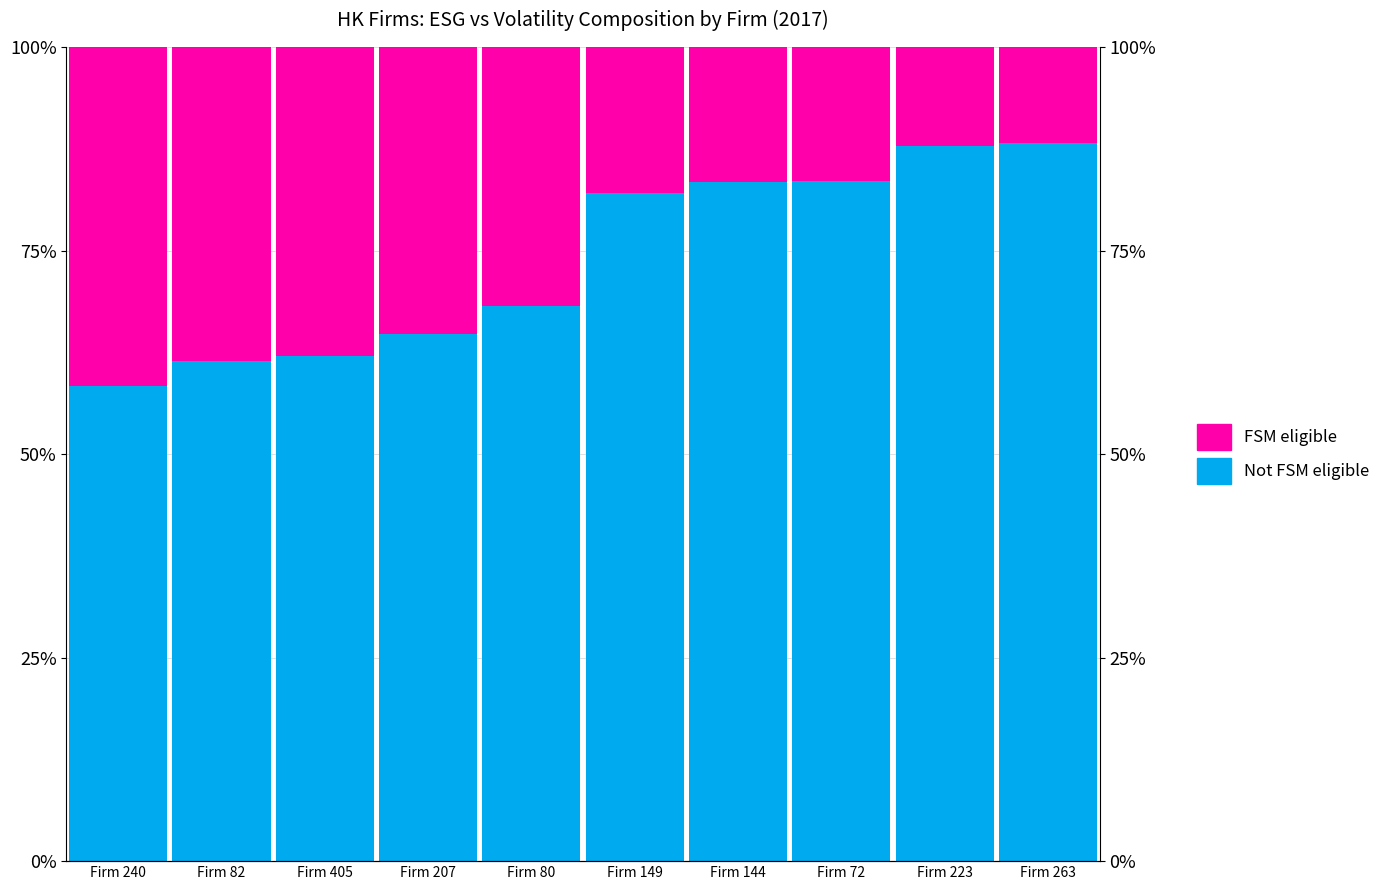

Rank the categories by FSM eligible value from highest to lowest.

Firm 240, Firm 82, Firm 405, Firm 207, Firm 80, Firm 149, Firm 144, Firm 72, Firm 223, Firm 263